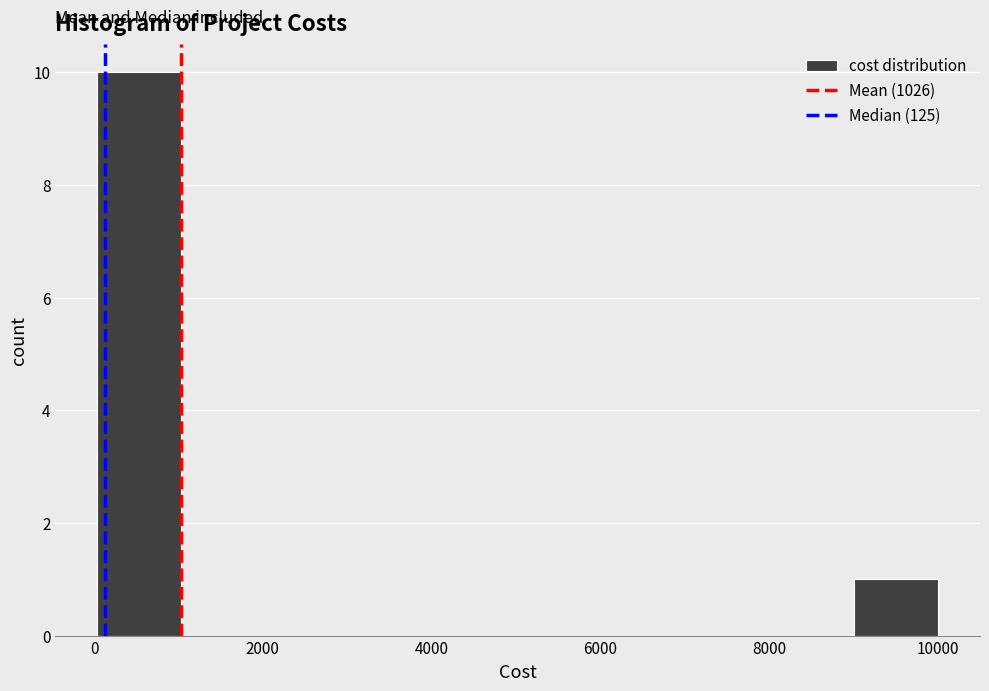

Which range on the x-axis has the tallest bar?

0 to 1000